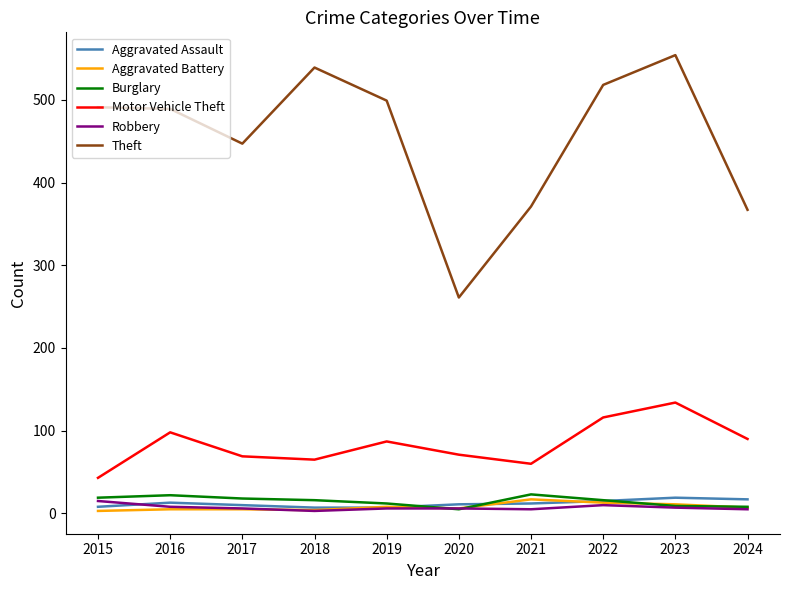

The Aggravated Battery series shows 4 at 2018. True or false?

True